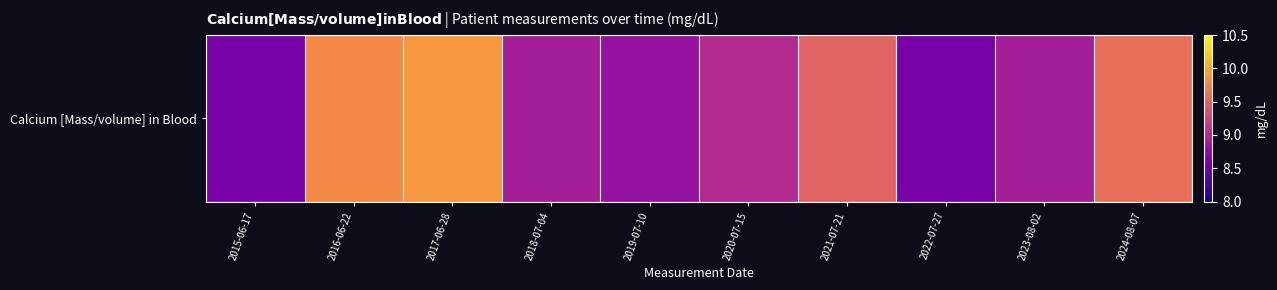

The chart shows a value of 5.4 at 2020-07-15. True or false?

False